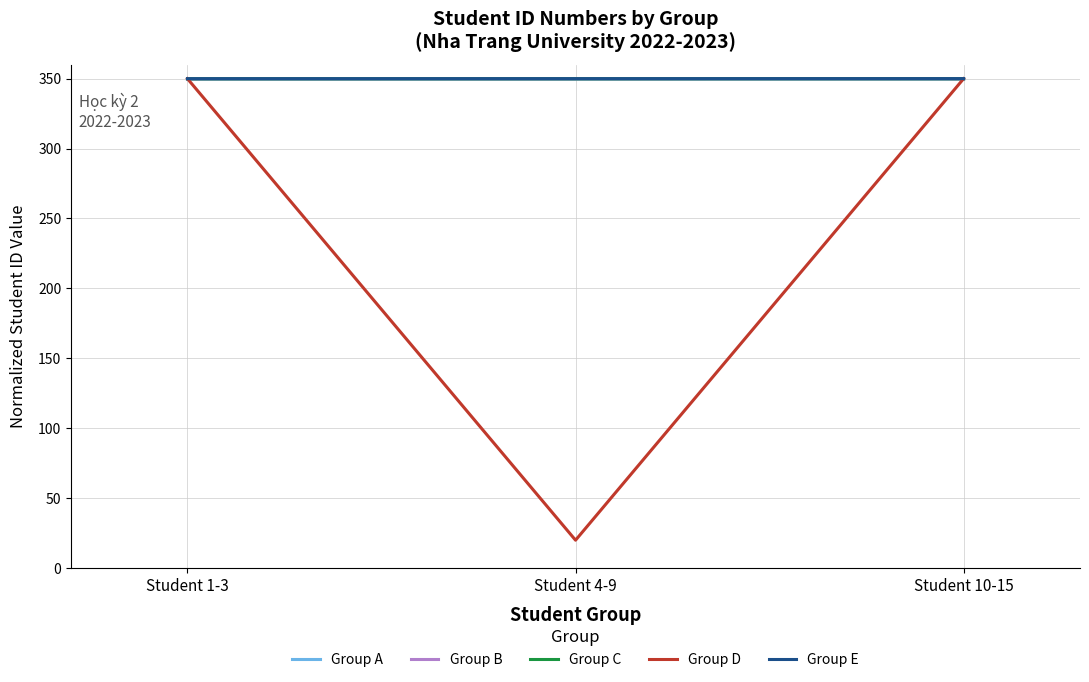

At how many categories does at least one series exceed 161?

3